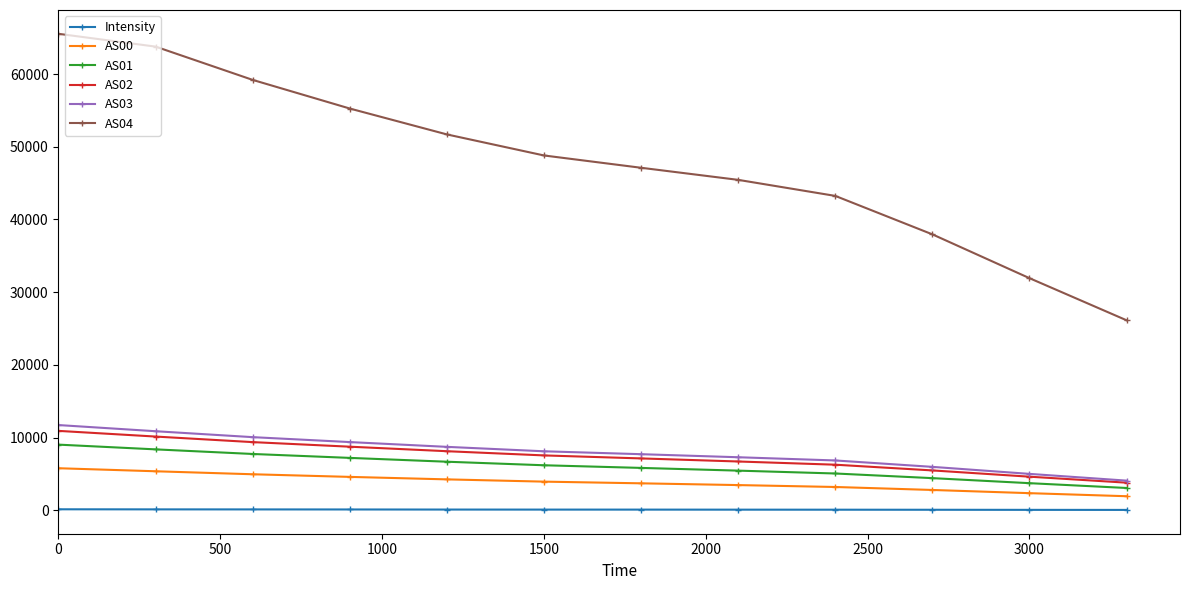

How many data points in Intensity are less than 92?

6